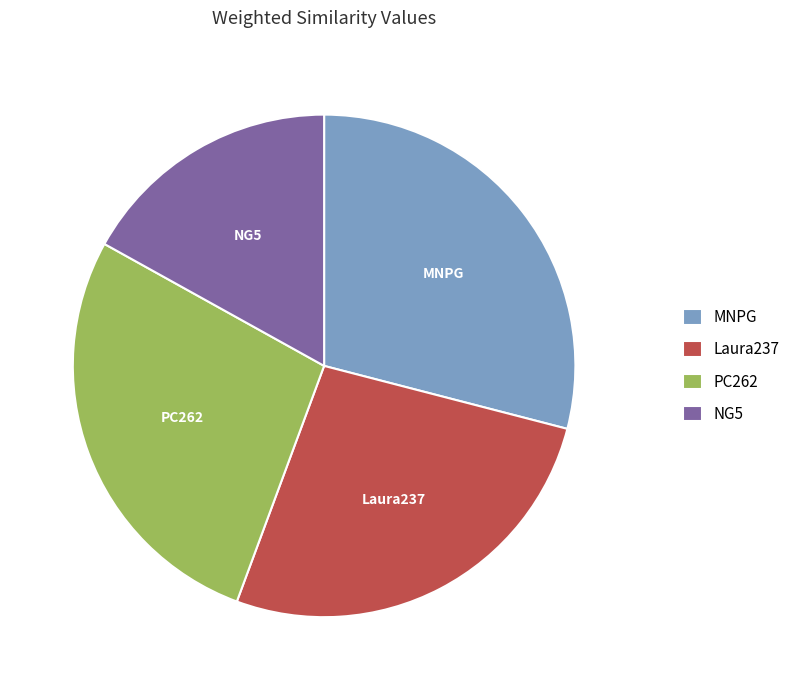

Is it true that Laura237 is 27% of the pie?

True